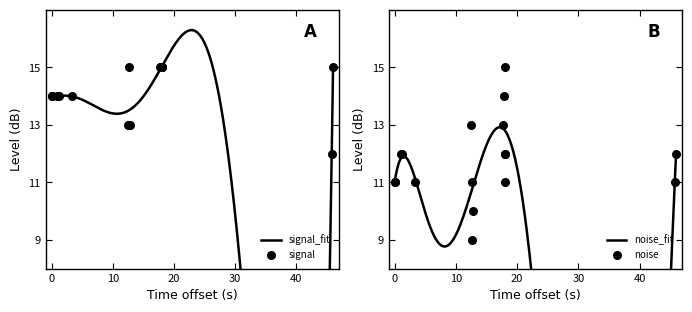

Which series reaches the minimum Y coordinate?

noise